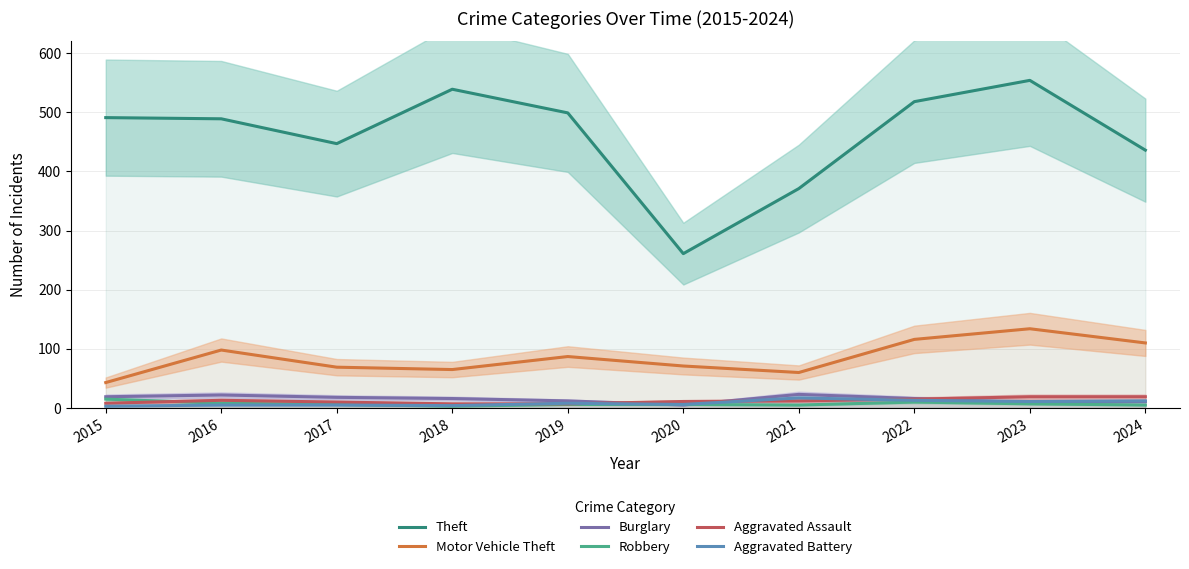

True or false: Aggravated Battery has a value of 4 at 2018.

True